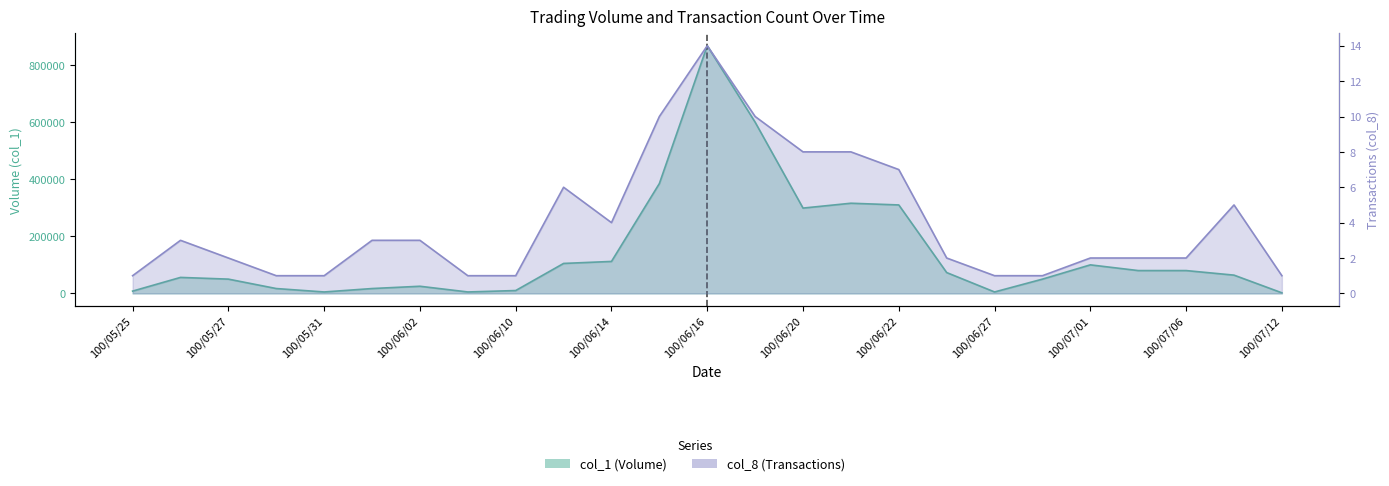

What is the difference between the highest and lowest values at 100/06/17?

599990